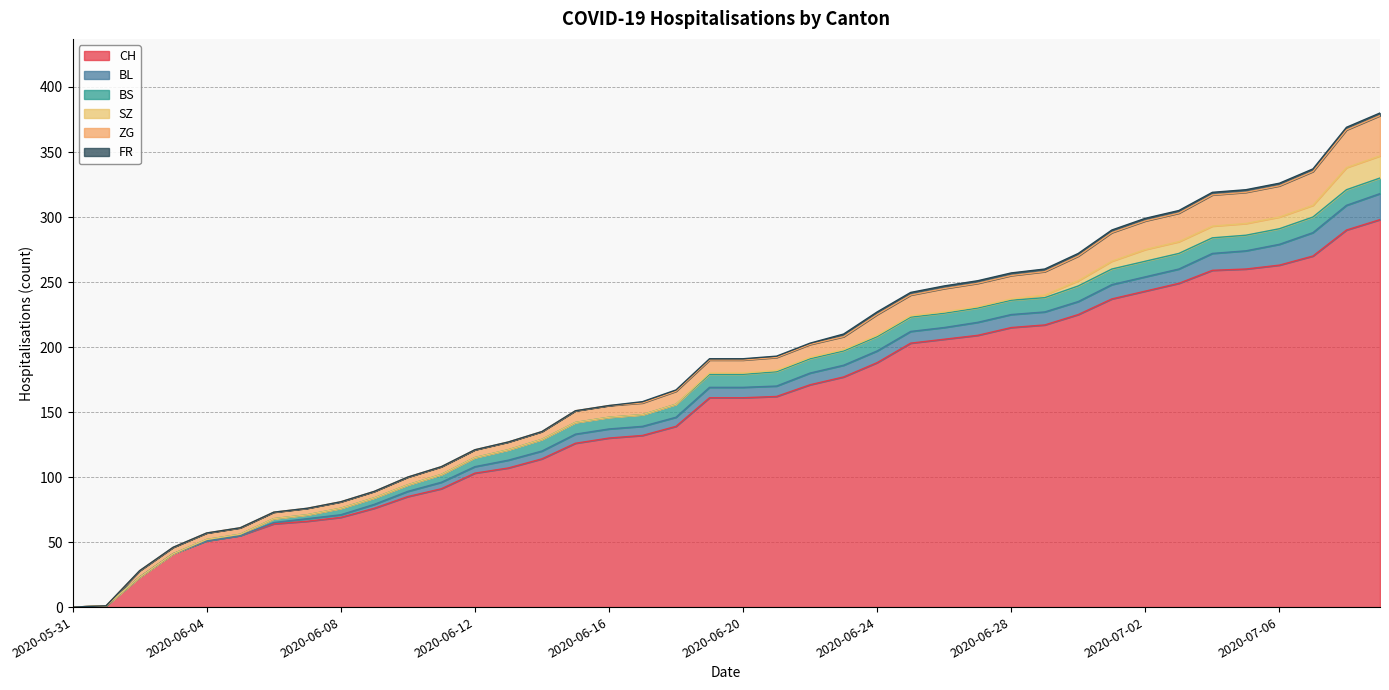

At which label does SZ reach its minimum?

2020-05-31